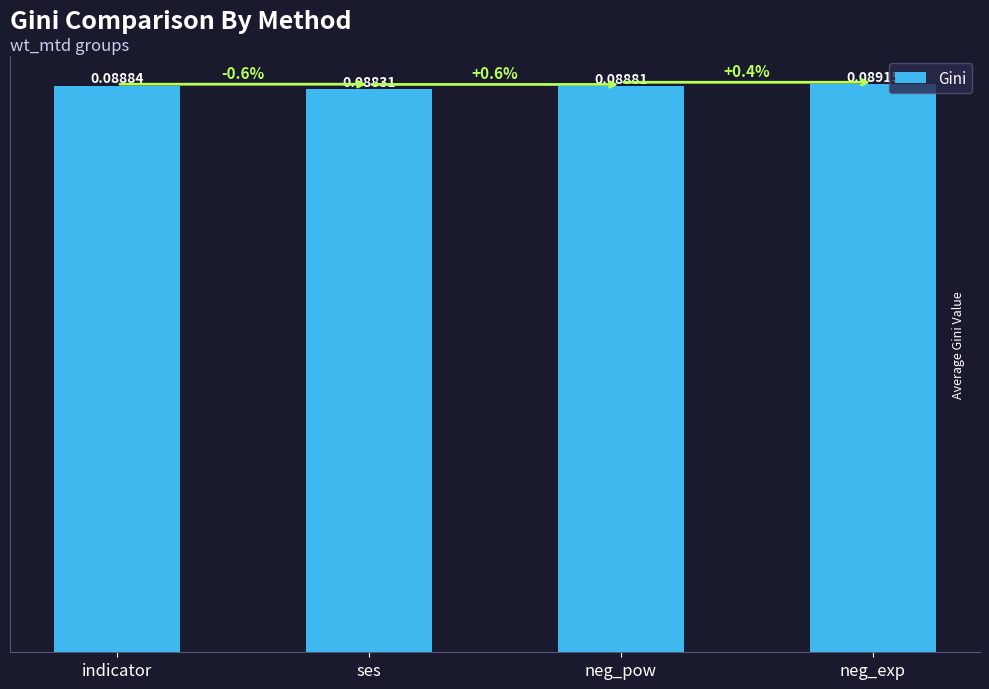

Between neg_pow and ses, which is larger?

neg_pow